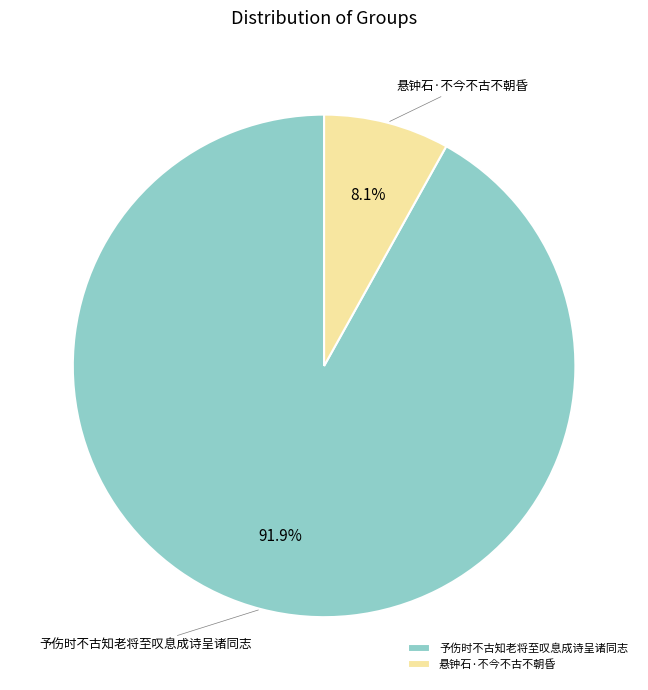

True or false: 悬钟石·不今不古不朝昏 accounts for 8% of the total.

True